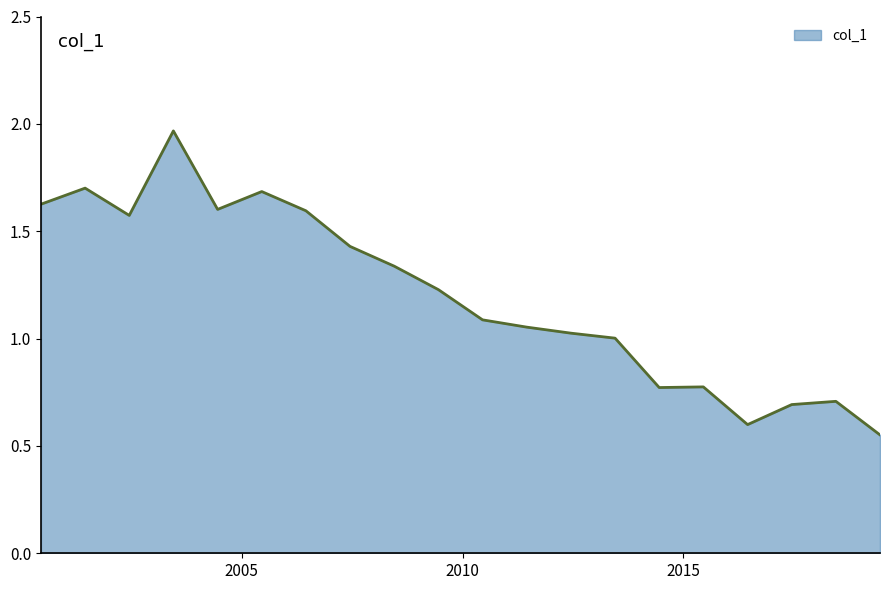

Does the chart have visible grid lines?

No